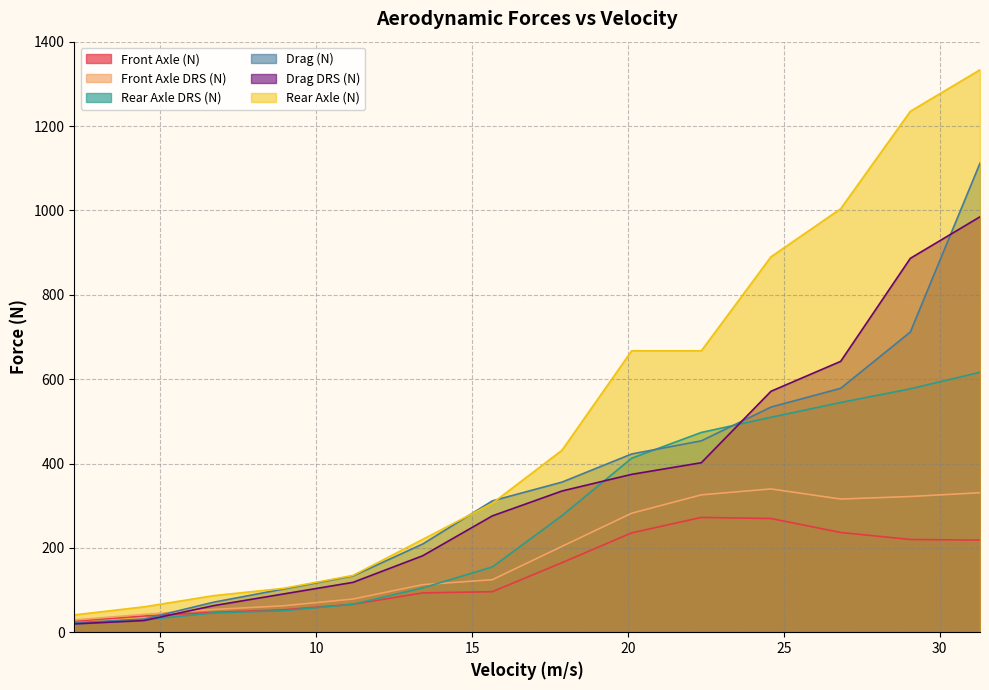

How many data points in Drag DRS (N) are less than 334?

7